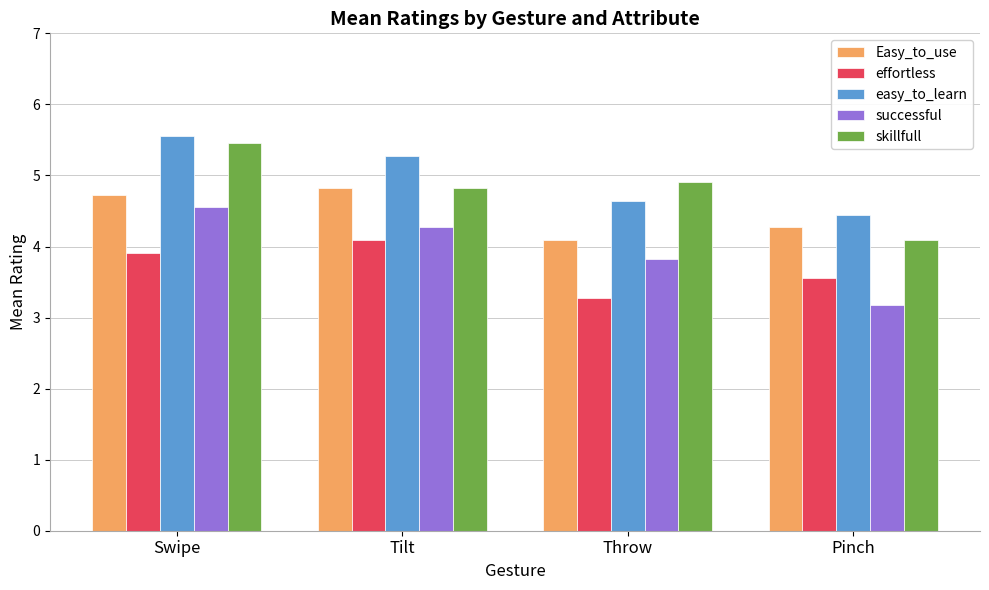

List the labels in order of successful value, largest first.

Swipe, Tilt, Throw, Pinch